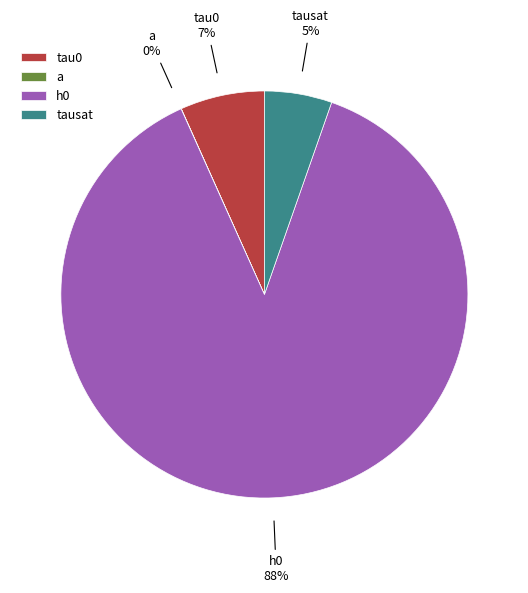

Between h0 and a, which is larger?

h0